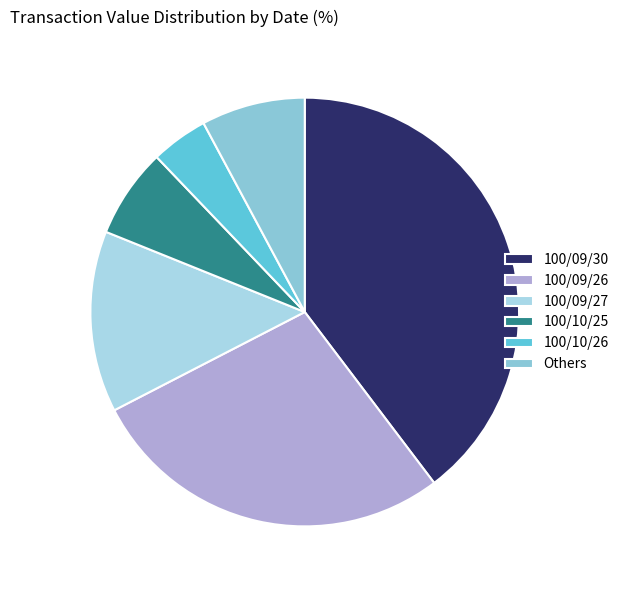

Rank the categories by value from lowest to highest.

100/10/26, 100/10/25, Others, 100/09/27, 100/09/26, 100/09/30